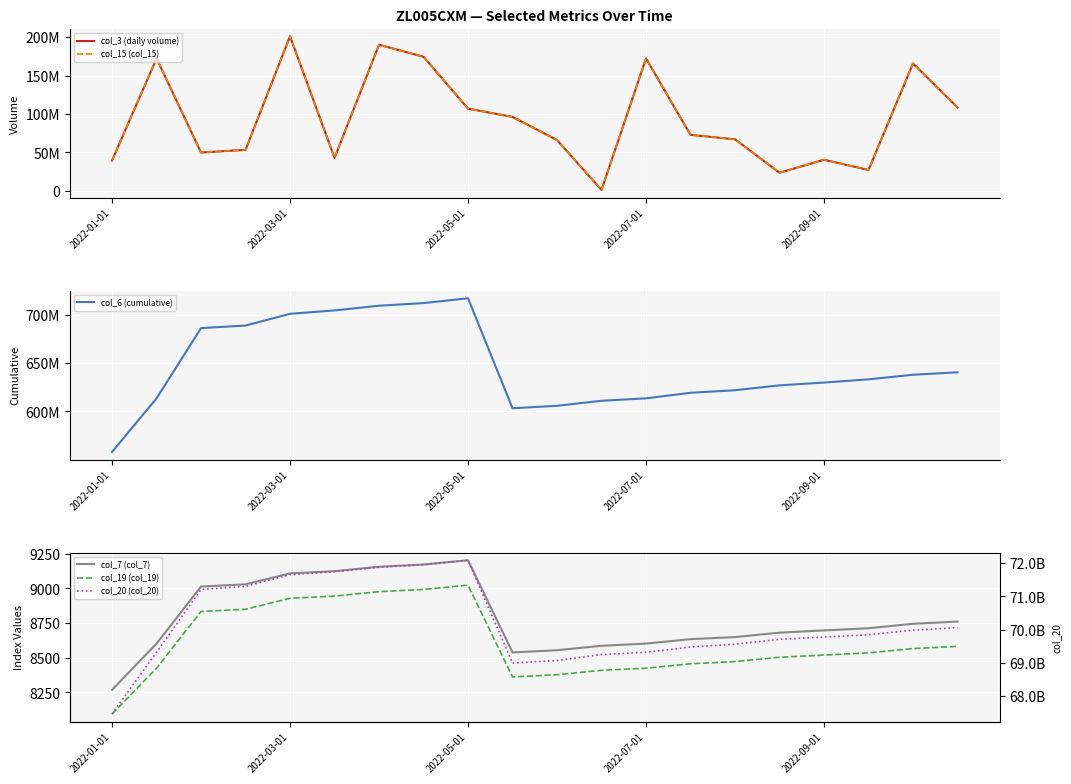

Count the number of categories in the chart.

20